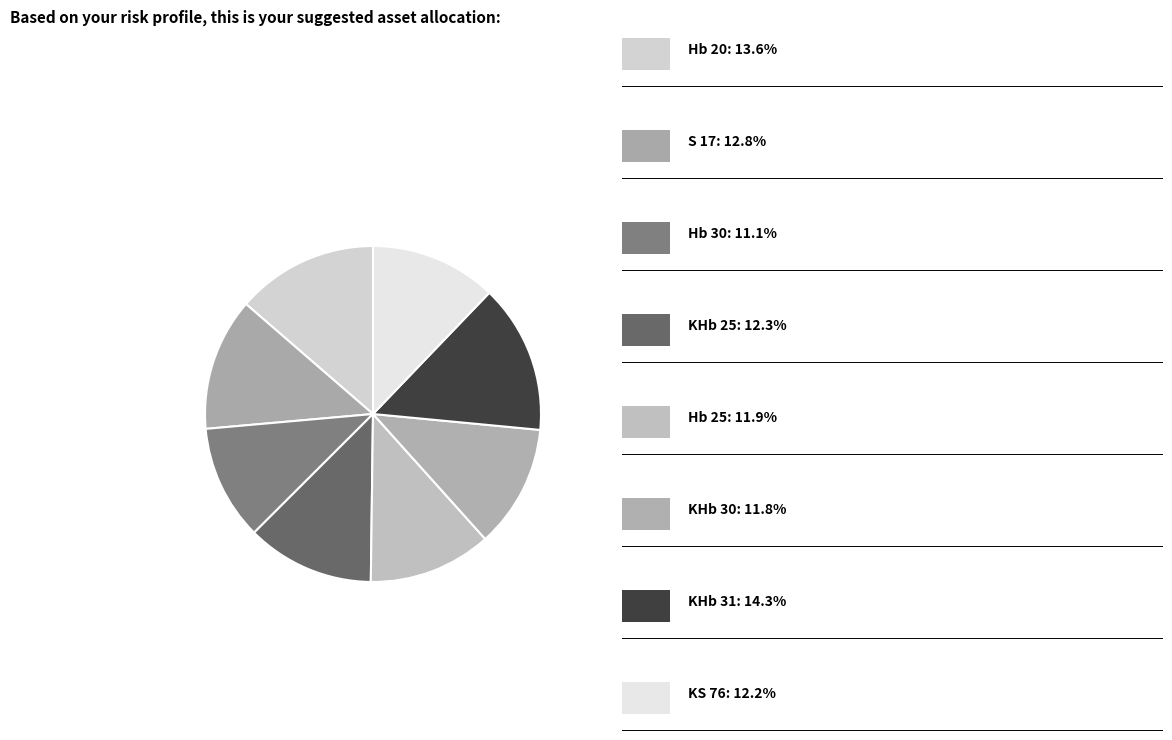

How many slices are in this pie chart?

8